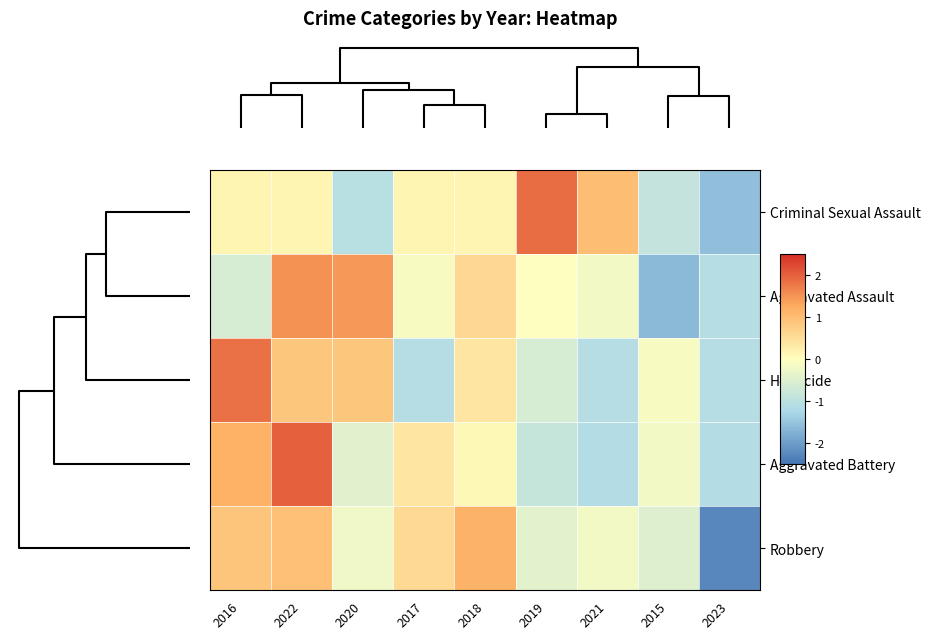

Reading left to right, list all the values displayed in this chart.

Criminal Sexual Assault: 2016=0.2	2022=0.2	2020=-1.1	2017=0.2	2018=0.2	2019=1.9	2021=1.0	2015=-0.9	2023=-1.6
Aggravated Assault: 2016=-0.6	2022=1.5	2020=1.5	2017=-0.1	2018=0.6	2019=0.0	2021=-0.2	2015=-1.6	2023=-1.1
Homicide: 2016=1.8	2022=0.9	2020=0.9	2017=-1.1	2018=0.4	2019=-0.6	2021=-1.1	2015=-0.1	2023=-1.1
Aggravated Battery: 2016=1.2	2022=2.0	2020=-0.4	2017=0.4	2018=0.1	2019=-0.8	2021=-1.1	2015=-0.2	2023=-1.1
Robbery: 2016=0.9	2022=1.0	2020=-0.2	2017=0.6	2018=1.2	2019=-0.4	2021=-0.2	2015=-0.5	2023=-2.2